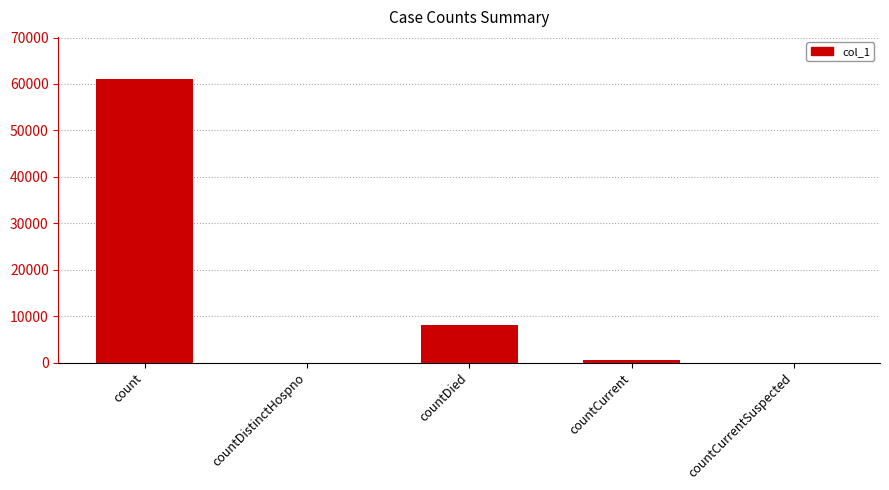

Reading left to right, extract all data points from this chart.

60992	0	8028	481	0